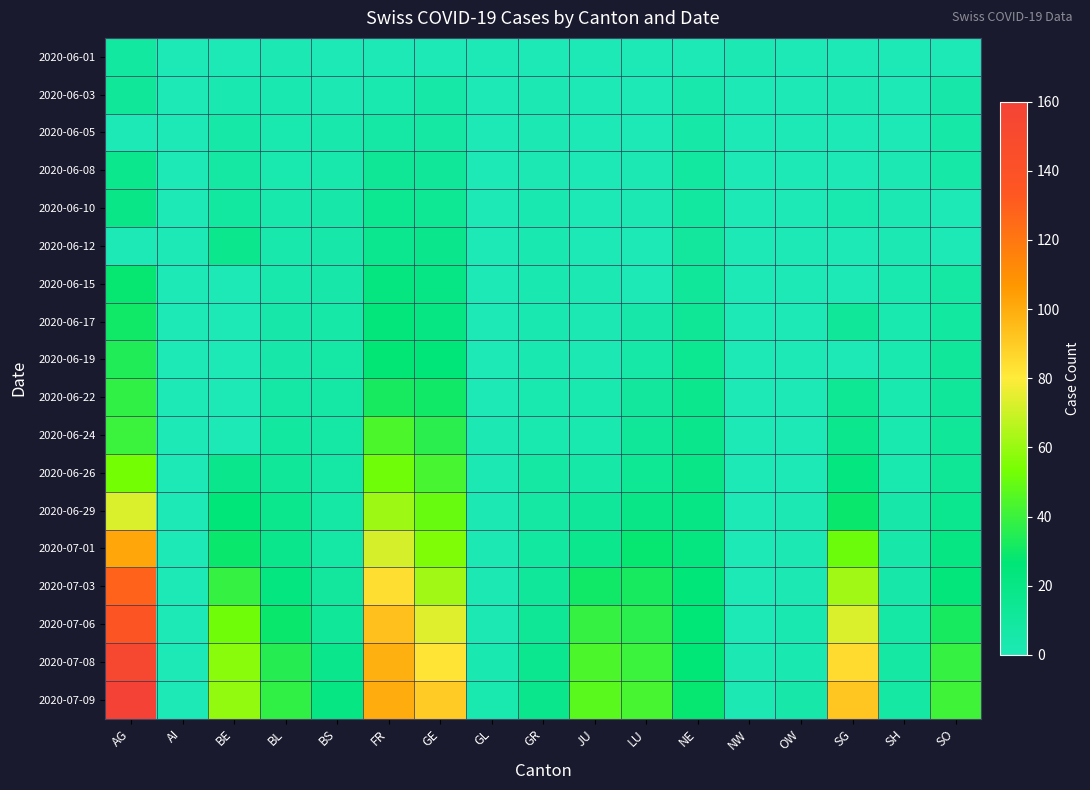

At which category is the sum across all series the highest?

AG